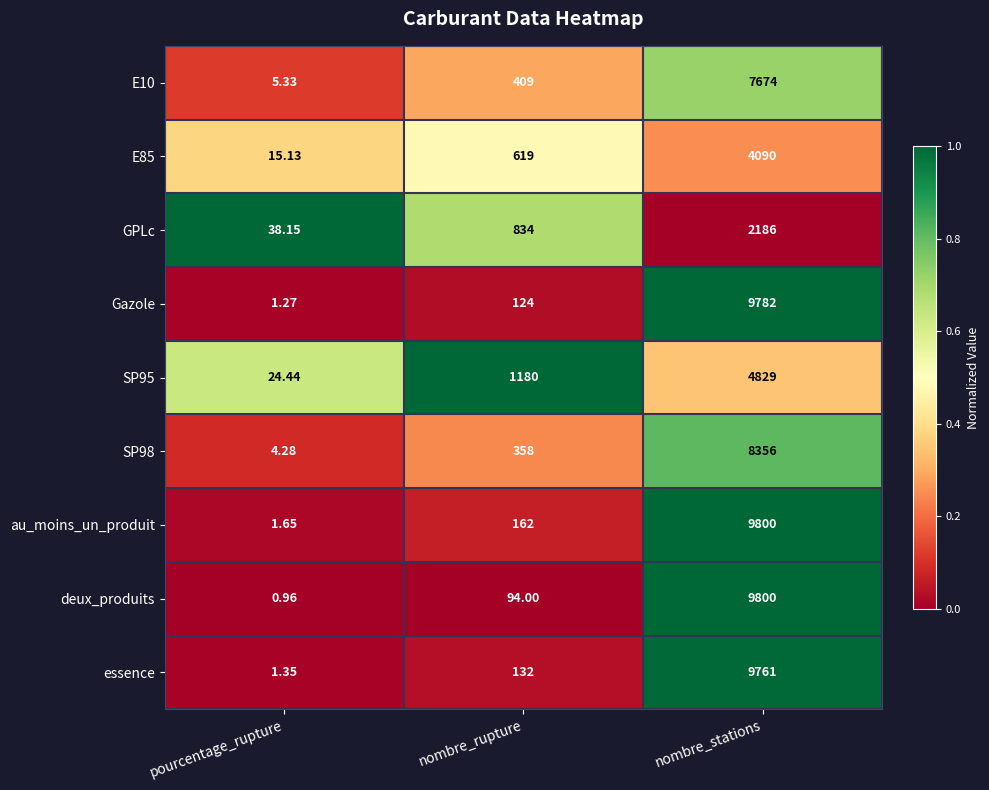

Which series has the largest range (max minus min)?

deux_produits